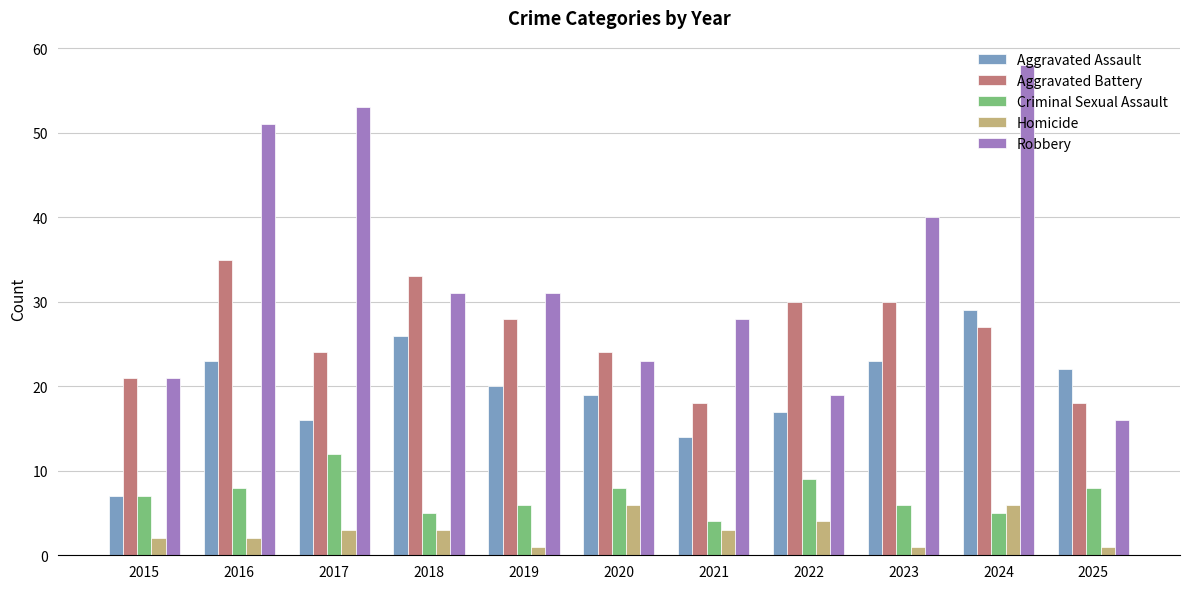

Reading left to right, what are all the values shown in this chart?

Aggravated Assault: 2015=7	2016=23	2017=16	2018=26	2019=20	2020=19	2021=14	2022=17	2023=23	2024=29	2025=22
Aggravated Battery: 2015=21	2016=35	2017=24	2018=33	2019=28	2020=24	2021=18	2022=30	2023=30	2024=27	2025=18
Criminal Sexual Assault: 2015=7	2016=8	2017=12	2018=5	2019=6	2020=8	2021=4	2022=9	2023=6	2024=5	2025=8
Homicide: 2015=2	2016=2	2017=3	2018=3	2019=1	2020=6	2021=3	2022=4	2023=1	2024=6	2025=1
Robbery: 2015=21	2016=51	2017=53	2018=31	2019=31	2020=23	2021=28	2022=19	2023=40	2024=58	2025=16